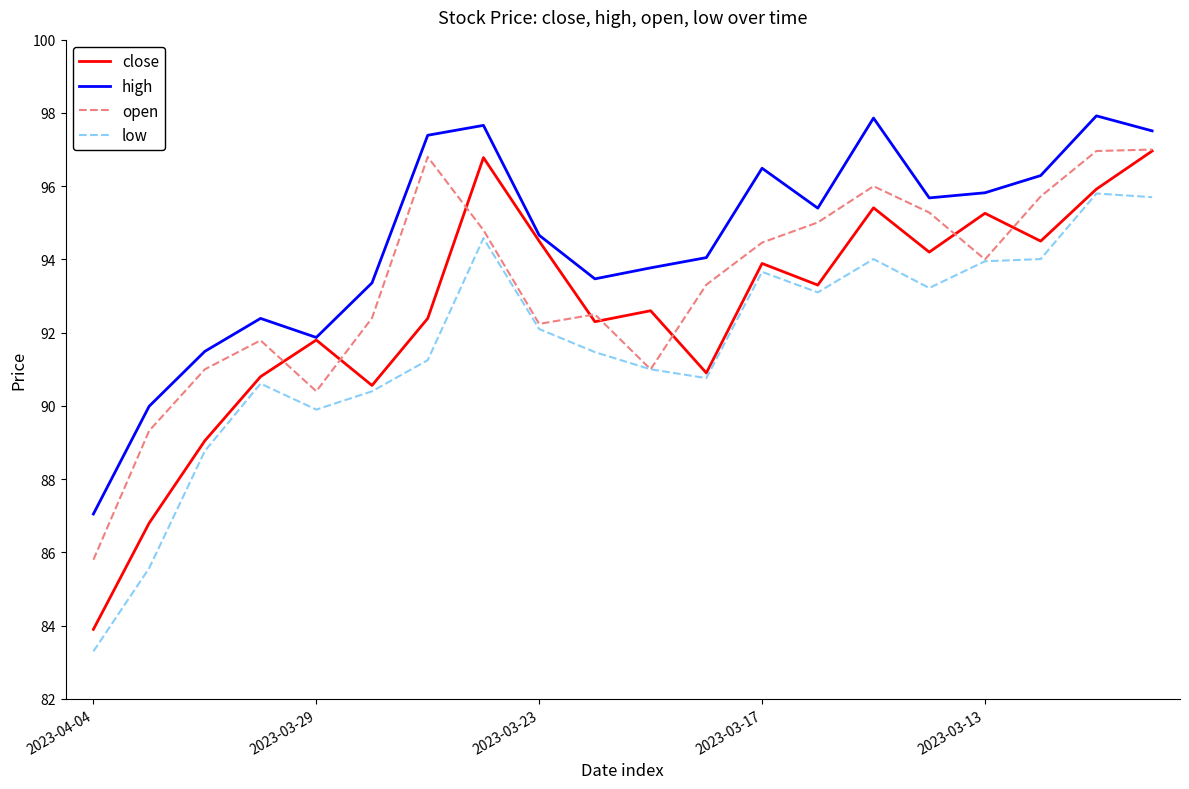

True or false: open and high intersect in this chart.

False